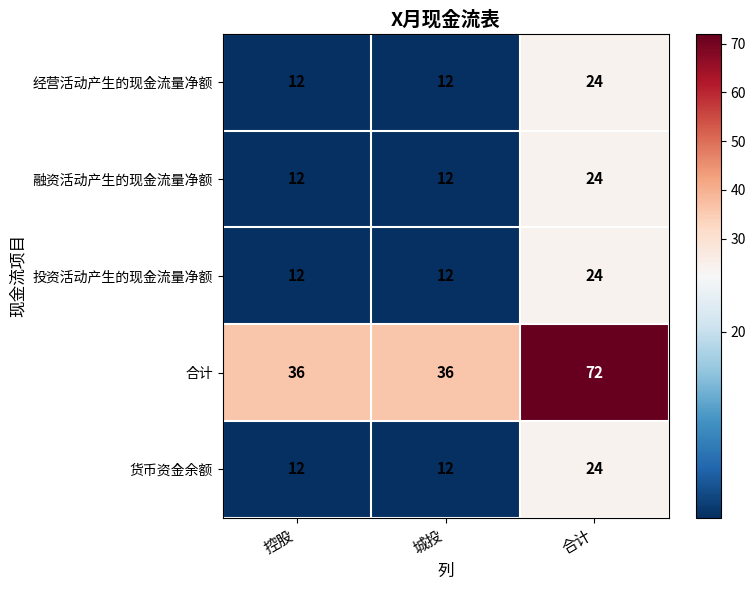

Is it true that 投资活动产生的现金流量净额 equals 21 at 城投?

False